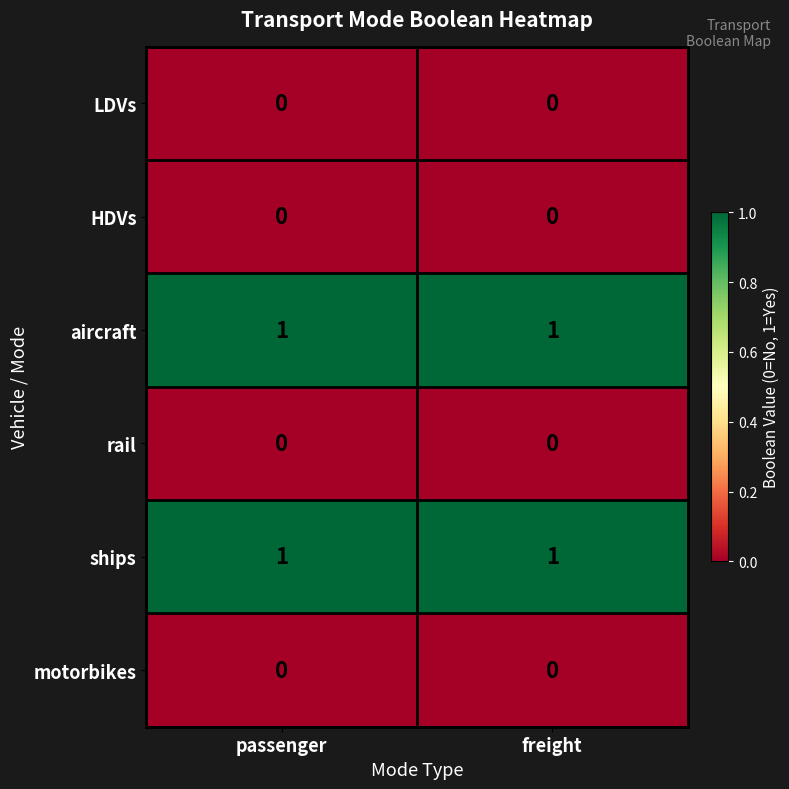

Is the value of rail at freight greater than the value of ships at passenger?

No